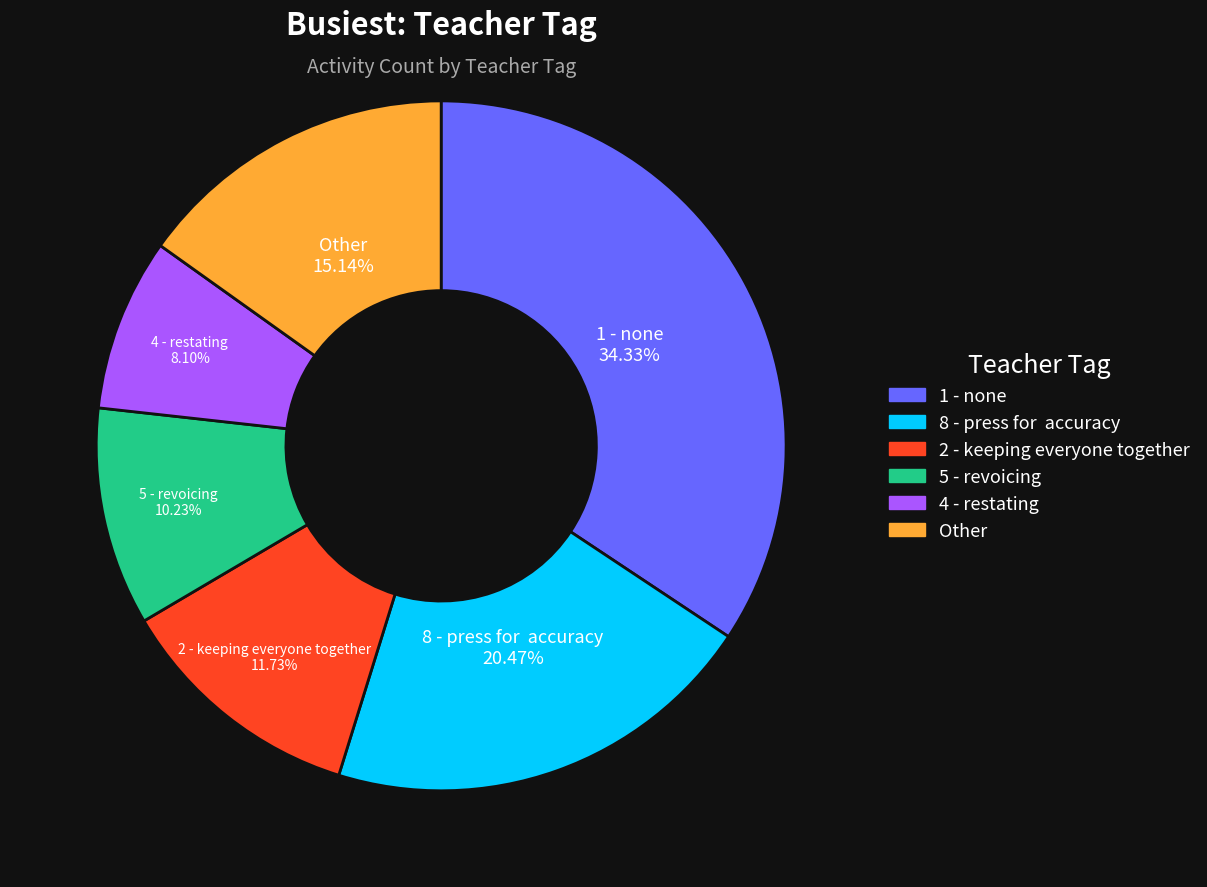

Does any single category account for the majority?

No